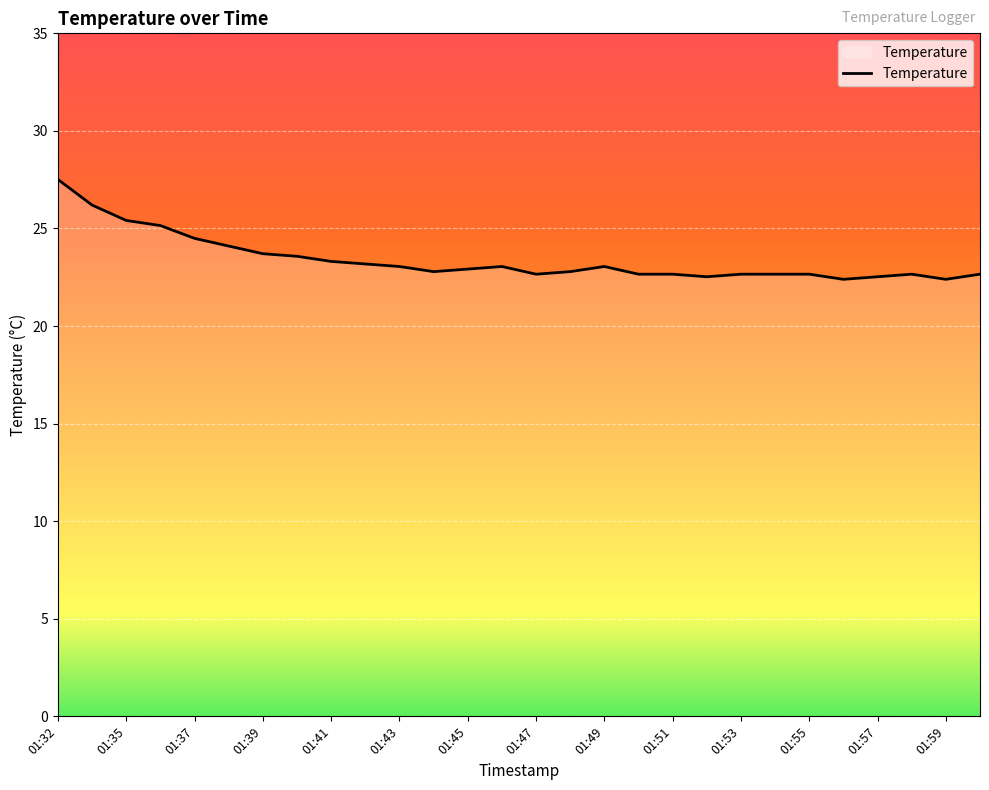

What is the difference between the maximum and minimum values?

5.1